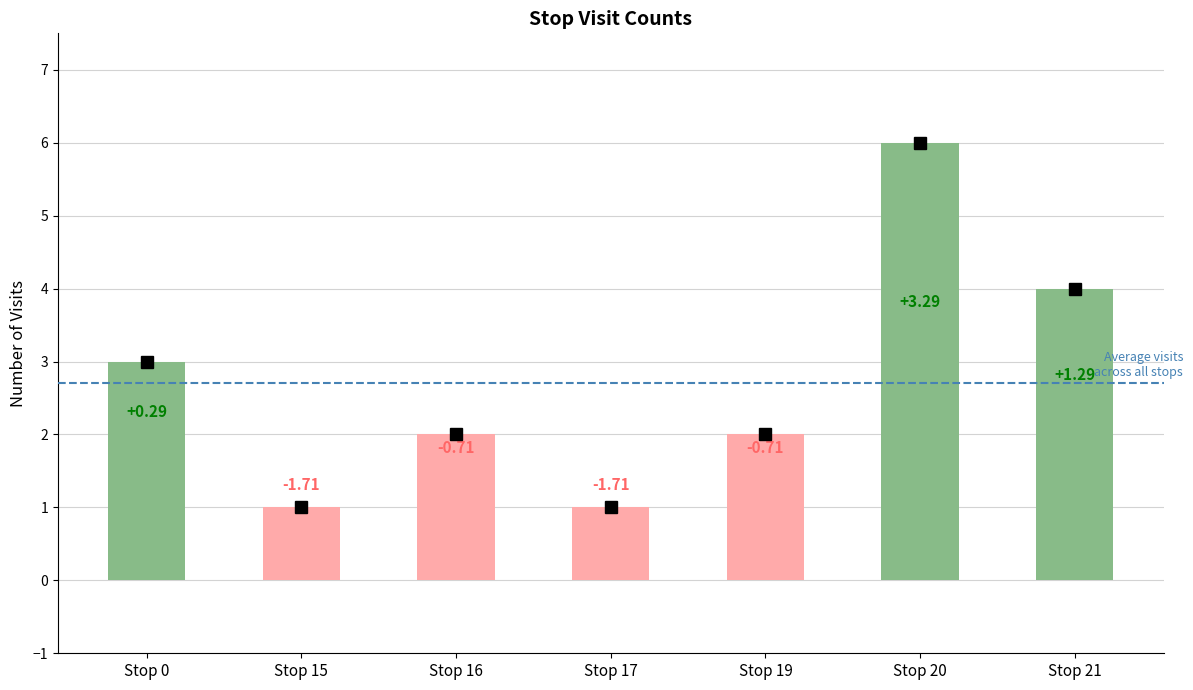

Reading left to right, extract all data points from this chart.

Stop 0=3	Stop 15=1	Stop 16=2	Stop 17=1	Stop 19=2	Stop 20=6	Stop 21=4